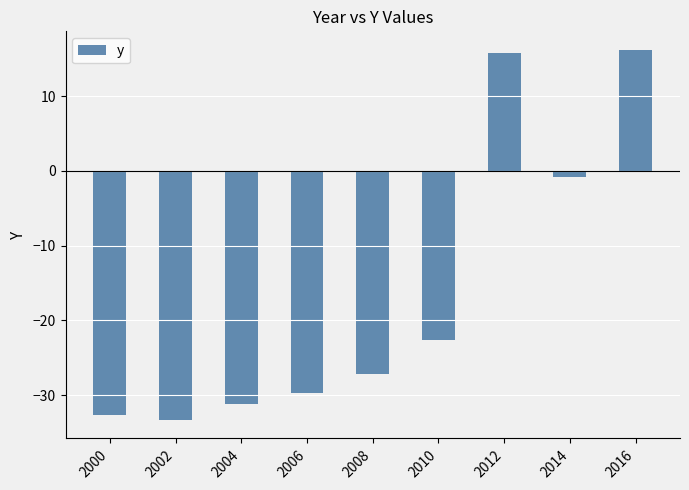

Where does the data first go above -27?

2010